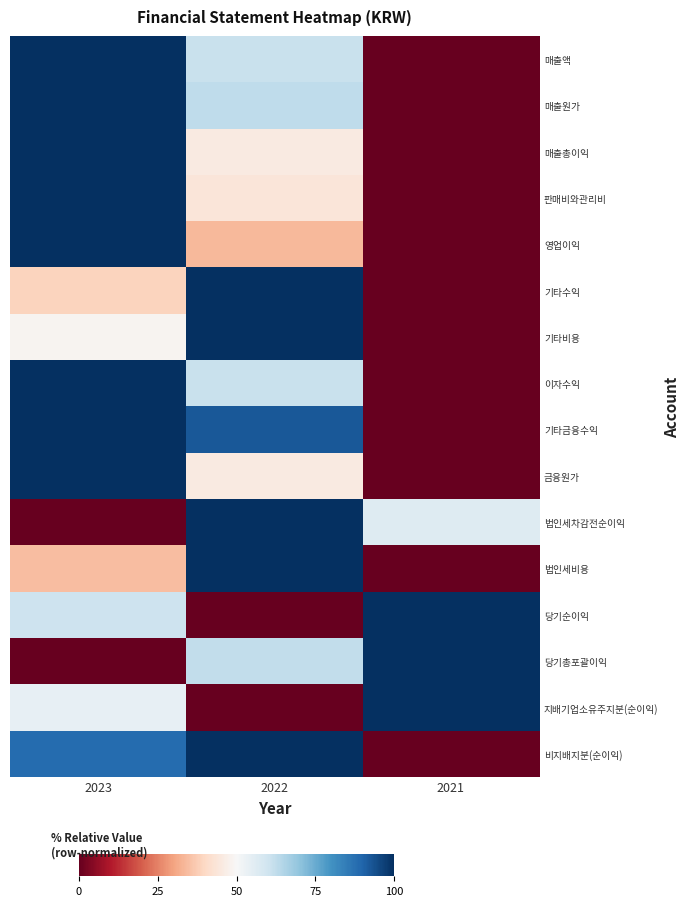

What is the difference between the highest and lowest values at 2023?

100.0